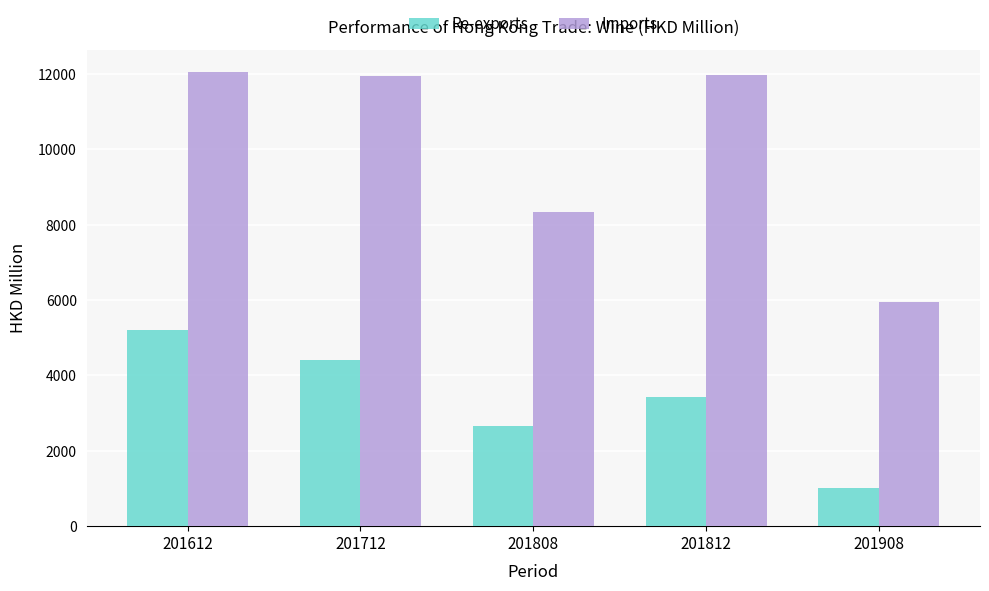

Which series has the largest range (max minus min)?

Imports